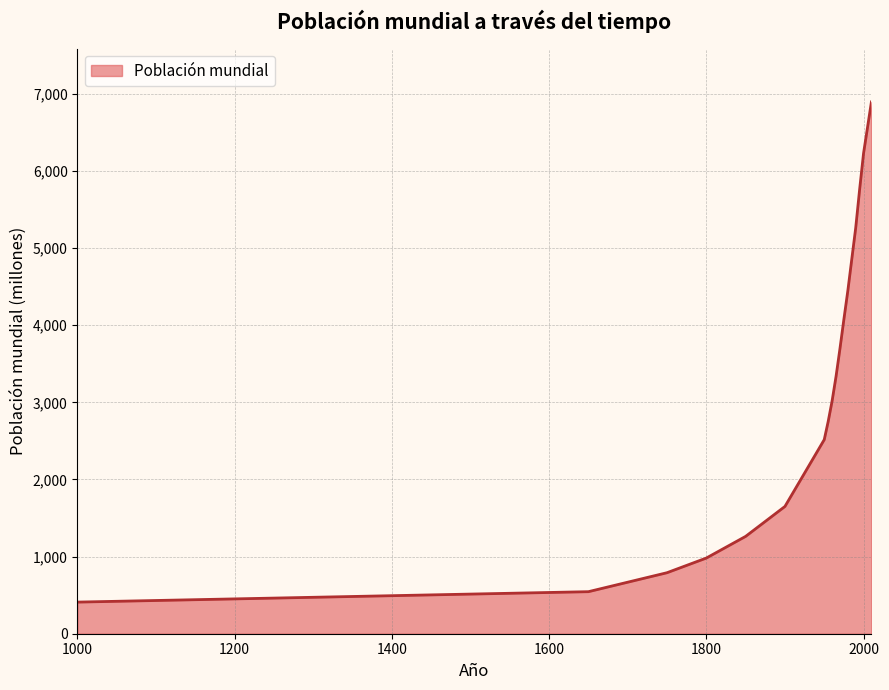

Does the chart have visible grid lines?

Yes